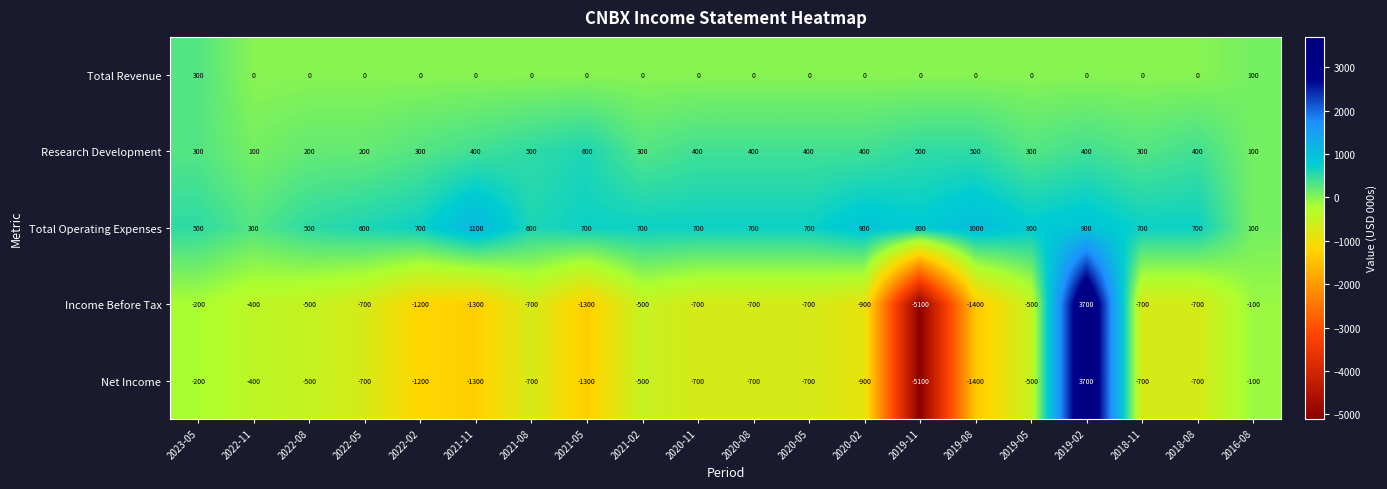

What is the difference between the Research Development values at 2021-05 and 2020-08?

200